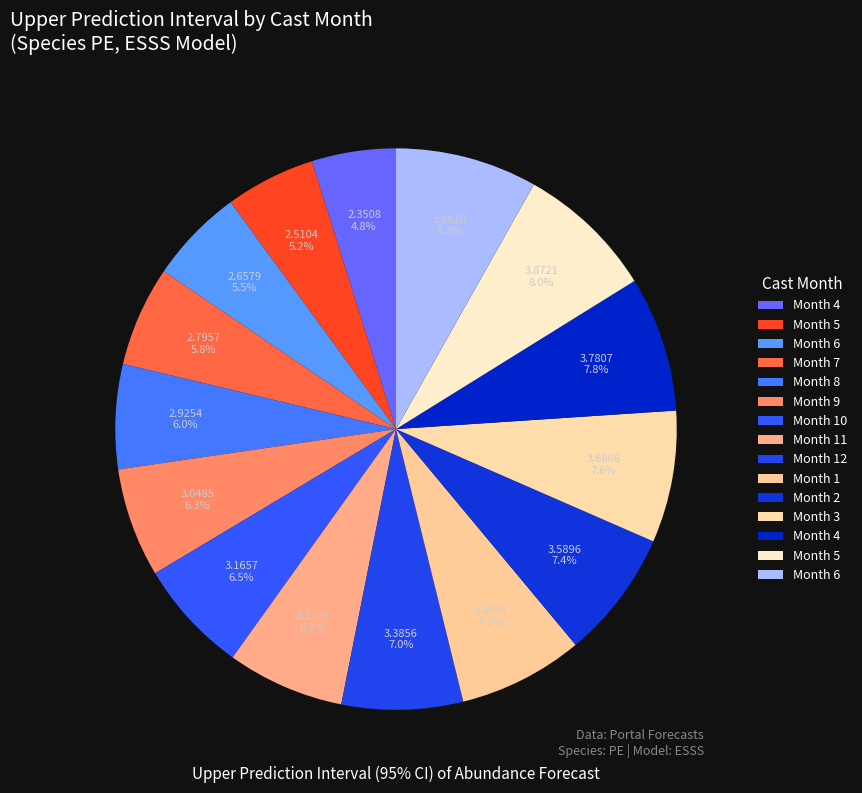

Rank the categories by value from highest to lowest.

6, 5, 4, 3, 2, 1, 12, 11, 10, 9, 8, 7, 6, 5, 4